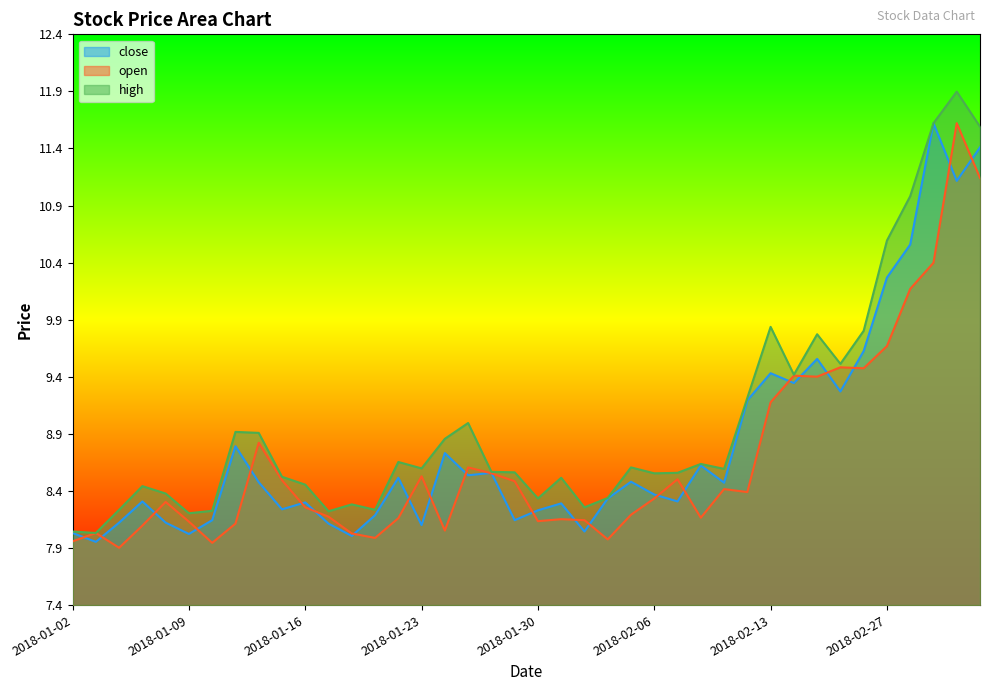

What is the sum of all close values?

353.3